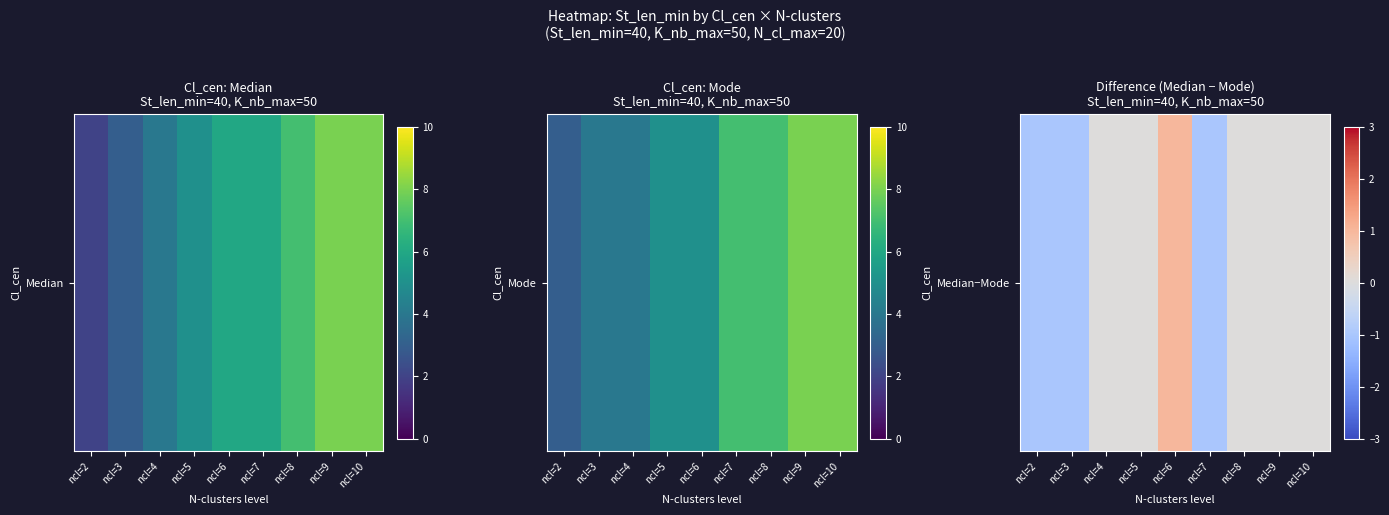

Which label corresponds to the smallest value in the chart?

ncl=2